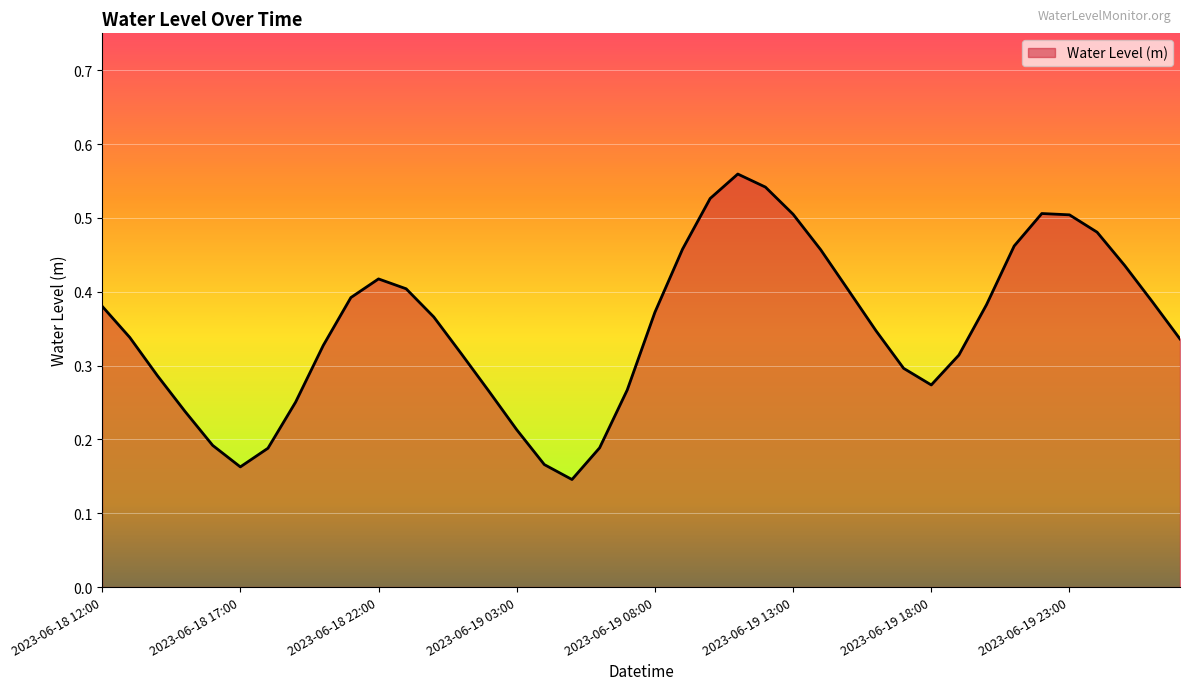

List the labels in order of value, largest first.

2023-06-19 11:00, 2023-06-19 12:00, 2023-06-19 10:00, 2023-06-19 22:00, 2023-06-19 13:00, 2023-06-19 23:00, 2023-06-20 00:00, 2023-06-19 21:00, 2023-06-19 09:00, 2023-06-19 14:00, 2023-06-20 01:00, 2023-06-18 22:00, 2023-06-18 23:00, 2023-06-19 15:00, 2023-06-18 21:00, 2023-06-20 02:00, 2023-06-19 20:00, 2023-06-18 12:00, 2023-06-19 08:00, 2023-06-19 00:00, 2023-06-19 16:00, 2023-06-18 13:00, 2023-06-20 03:00, 2023-06-18 20:00, 2023-06-19 01:00, 2023-06-19 19:00, 2023-06-19 17:00, 2023-06-18 14:00, 2023-06-19 18:00, 2023-06-19 07:00, 2023-06-19 02:00, 2023-06-18 19:00, 2023-06-18 15:00, 2023-06-19 03:00, 2023-06-18 16:00, 2023-06-19 06:00, 2023-06-18 18:00, 2023-06-19 04:00, 2023-06-18 17:00, 2023-06-19 05:00